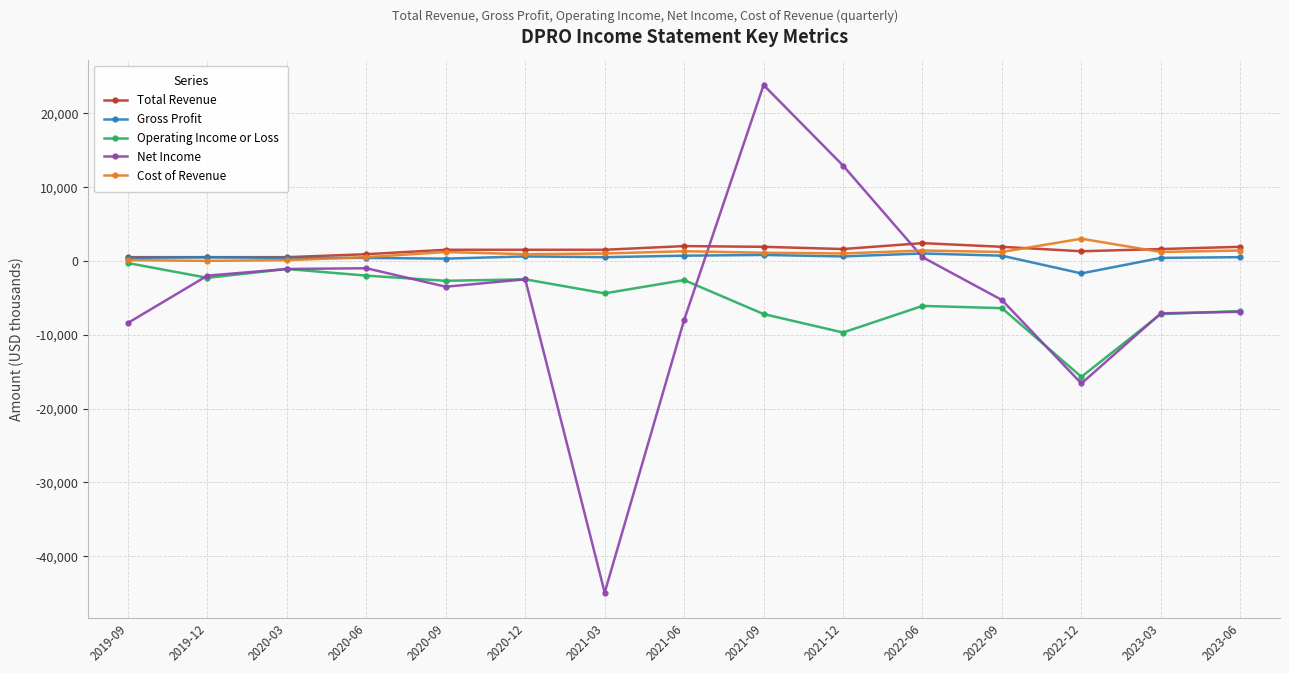

At which category is the sum across all series the highest?

2021-09